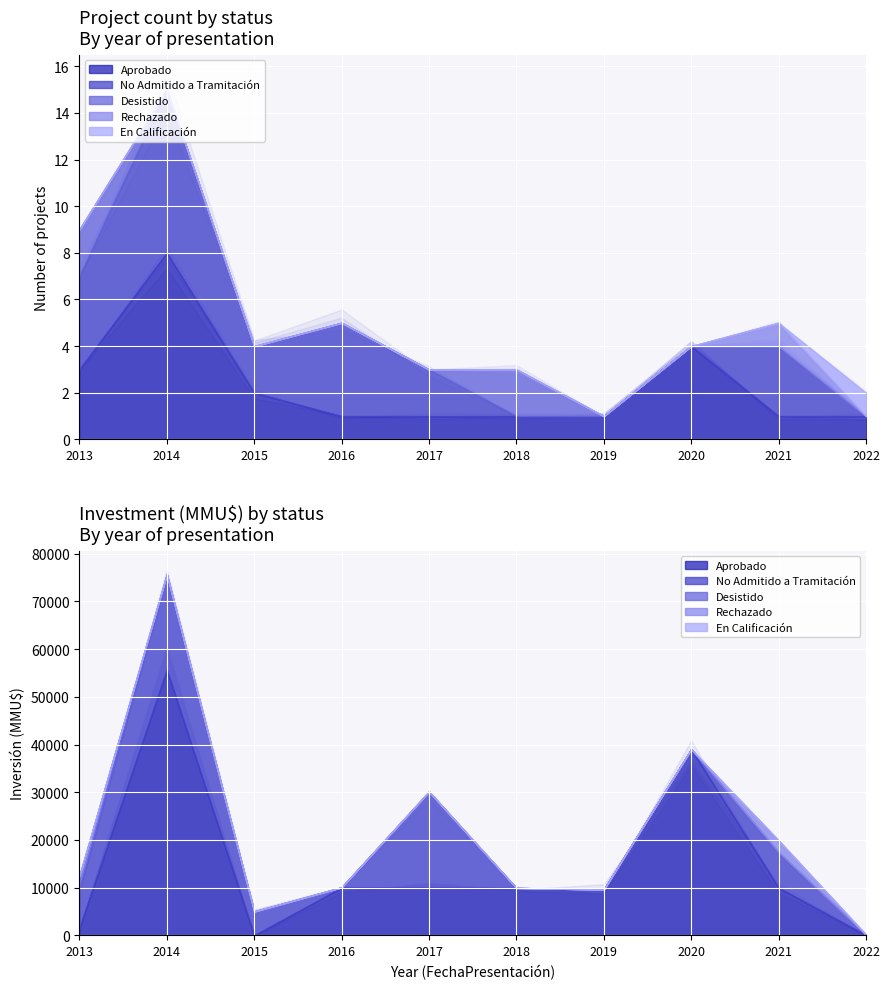

The value of En Calificación at 2016 is 0. True or false?

True